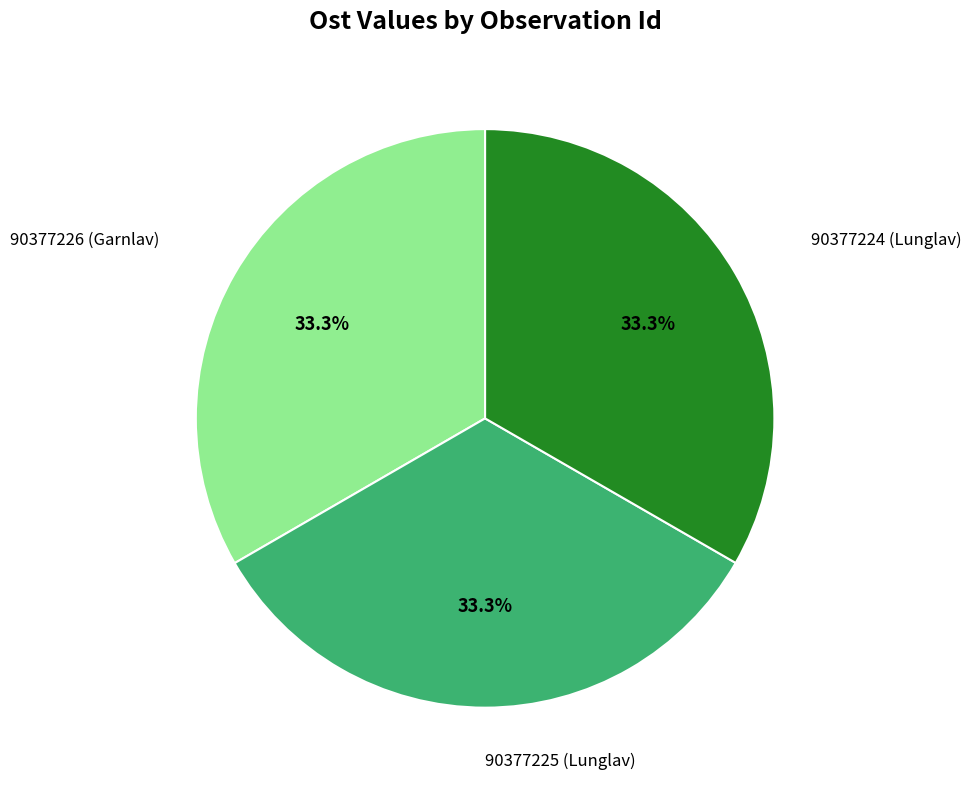

Is there a majority slice in this chart?

No